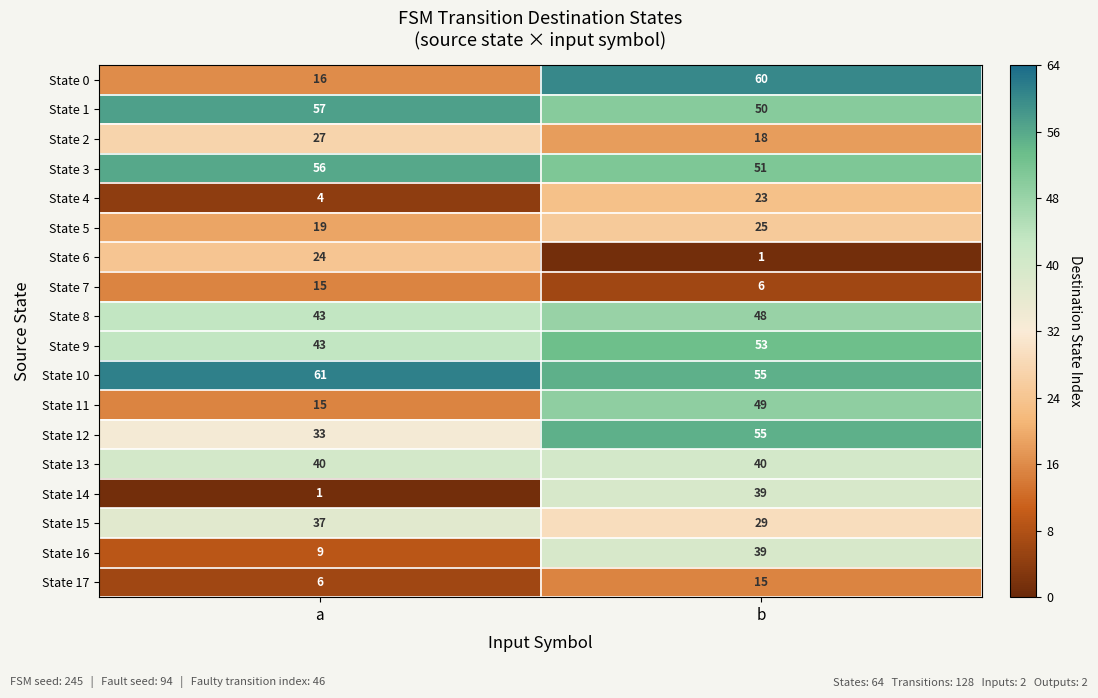

What is the average value of the State 13 series?

40